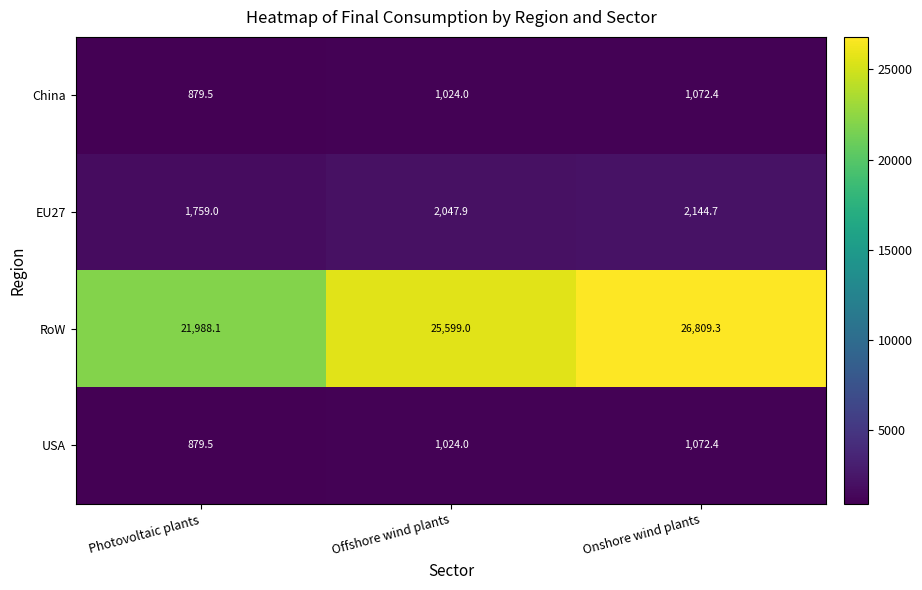

What is the difference between the highest and lowest values at Photovoltaic plants?

21108.6